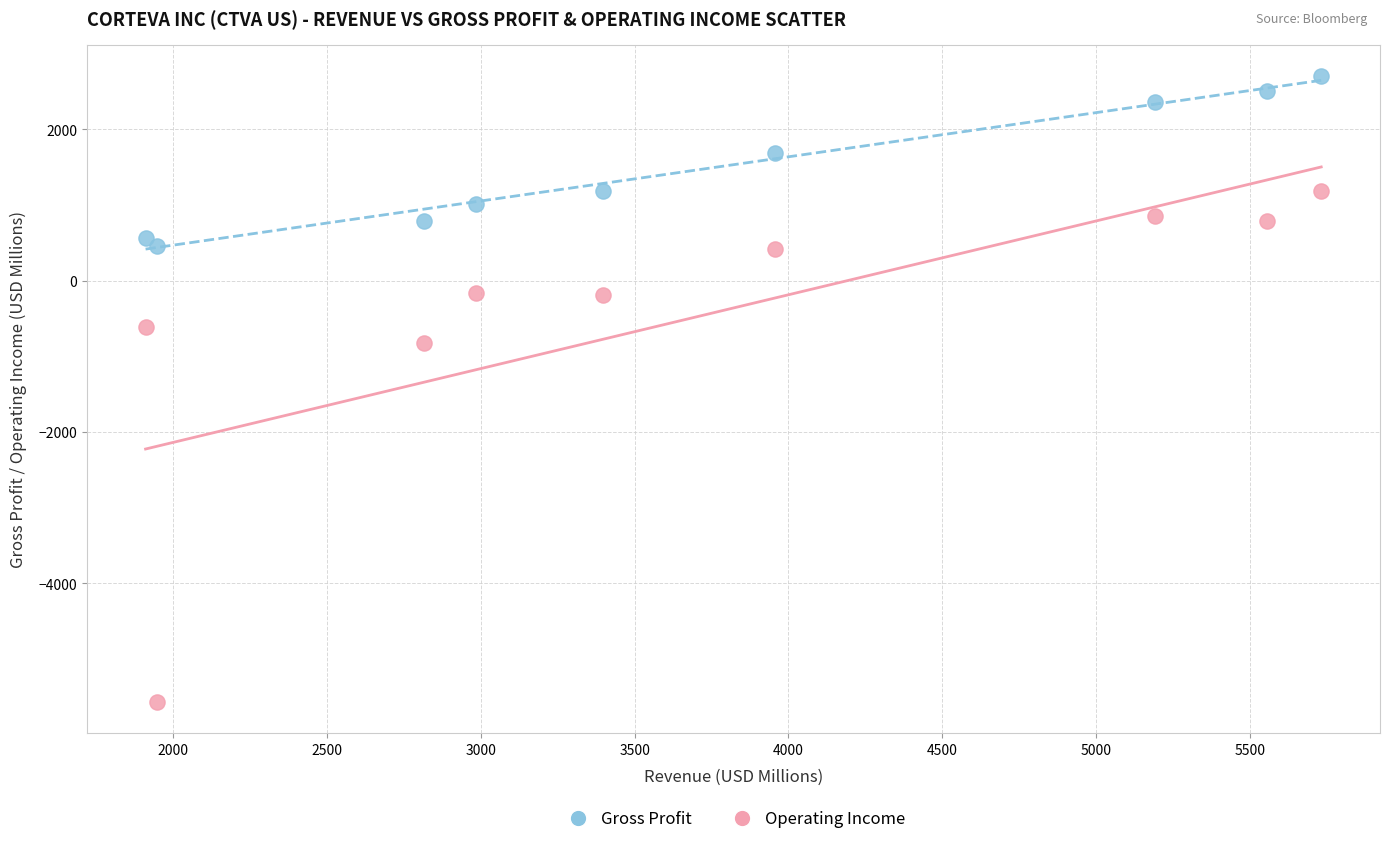

Which series contains the highest Y value?

Gross Profit